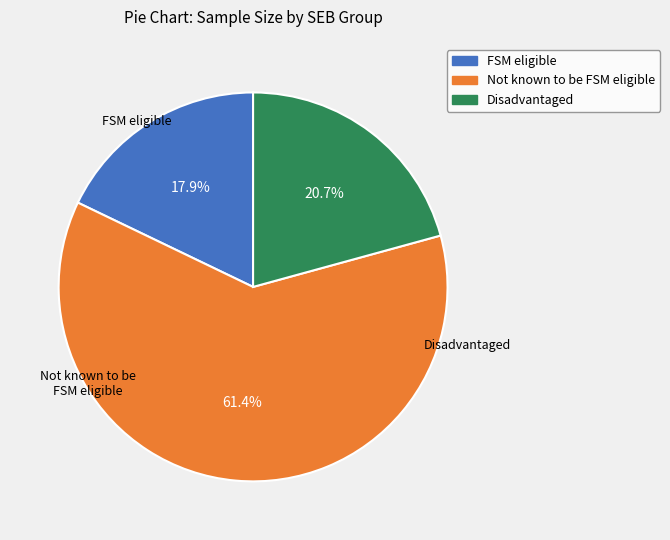

Does any single category account for the majority?

Yes